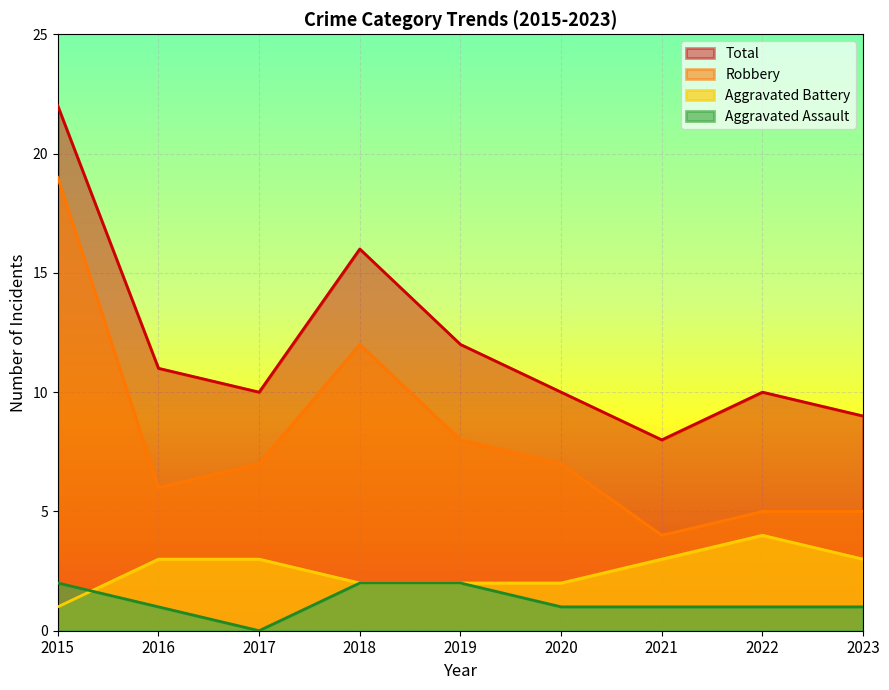

At how many categories does at least one series exceed 7?

9